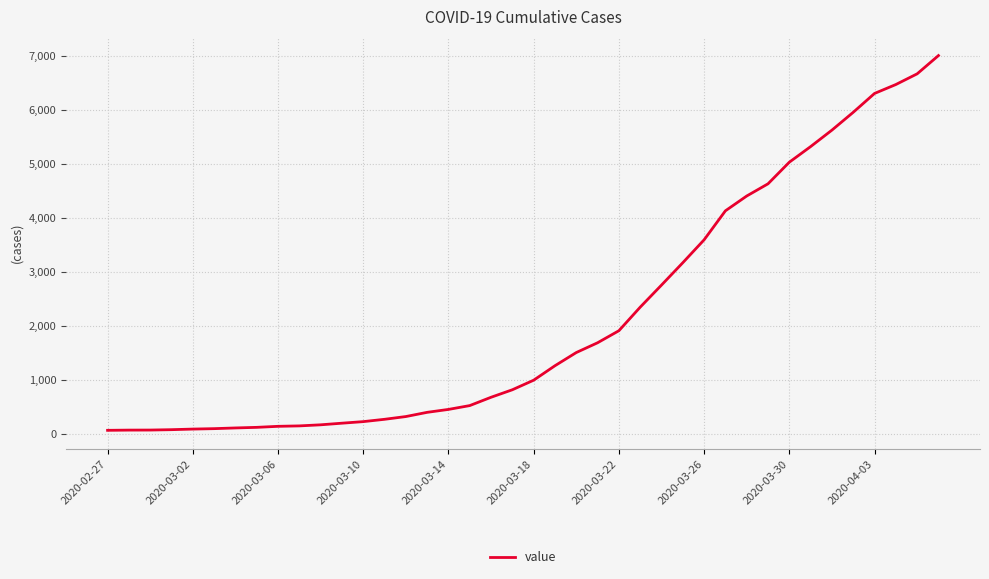

What is the maximum value shown in the chart?

7002